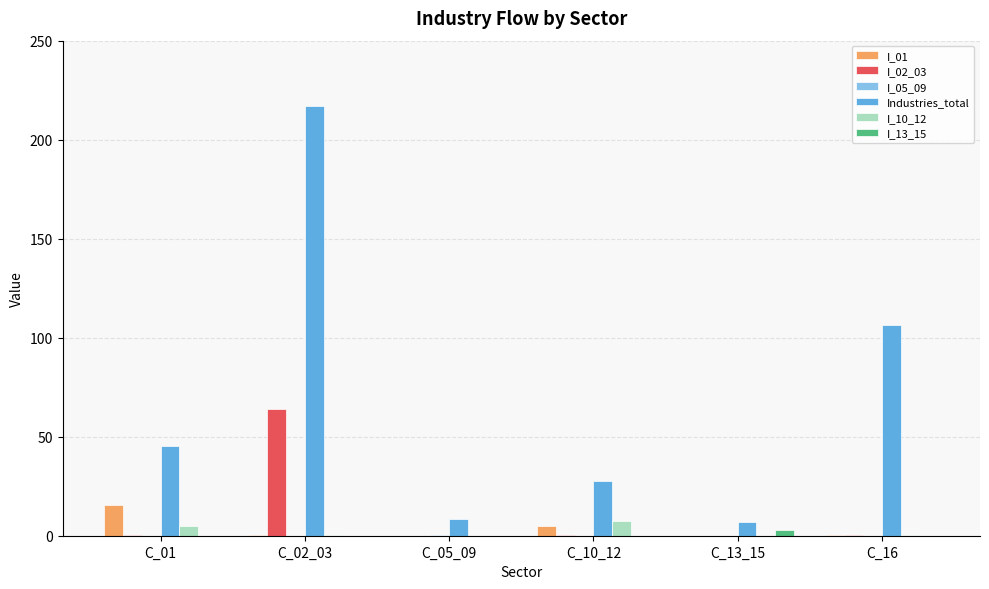

What is the sum of all I_02_03 values?

65.3